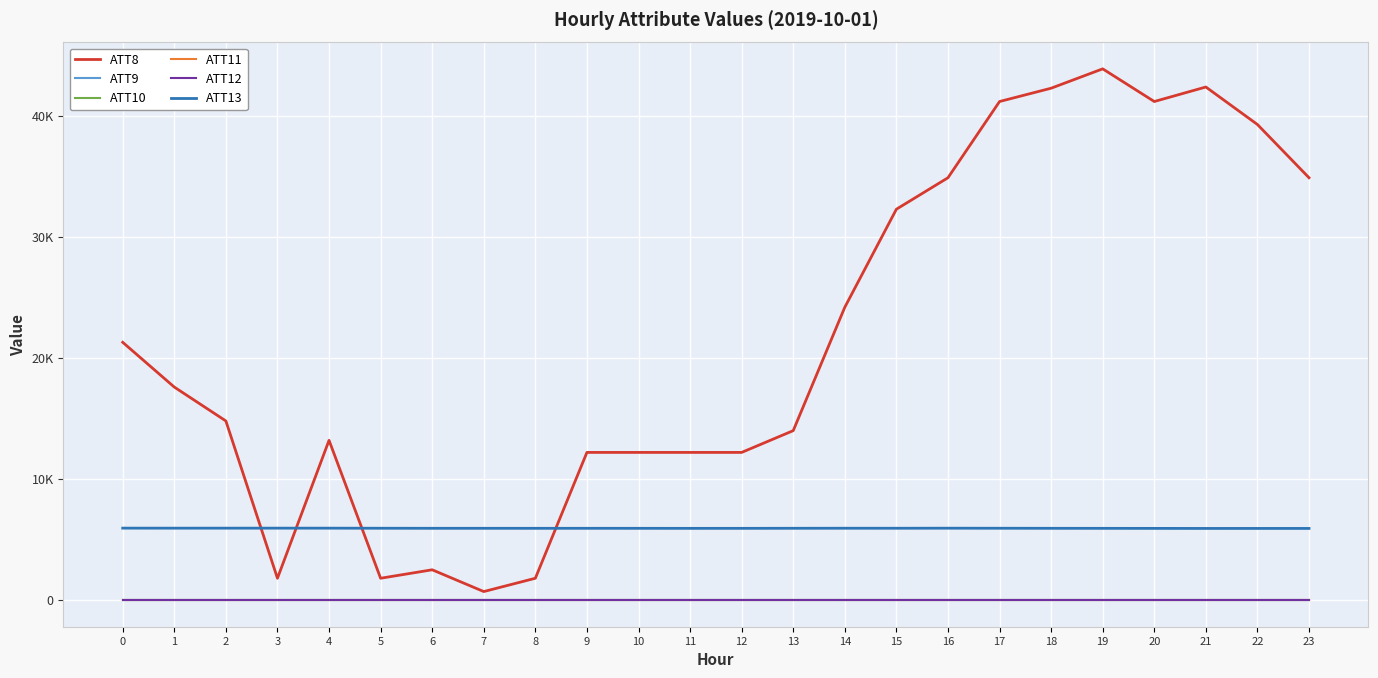

At which category is the sum across all series the highest?

19